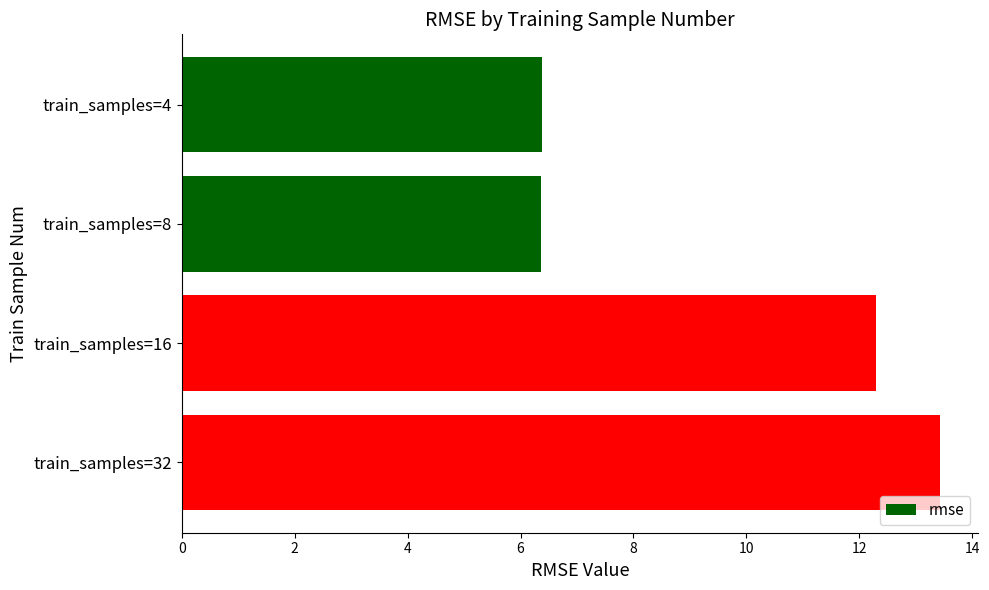

Which has a higher value, train_samples=4 or train_samples=32?

train_samples=32